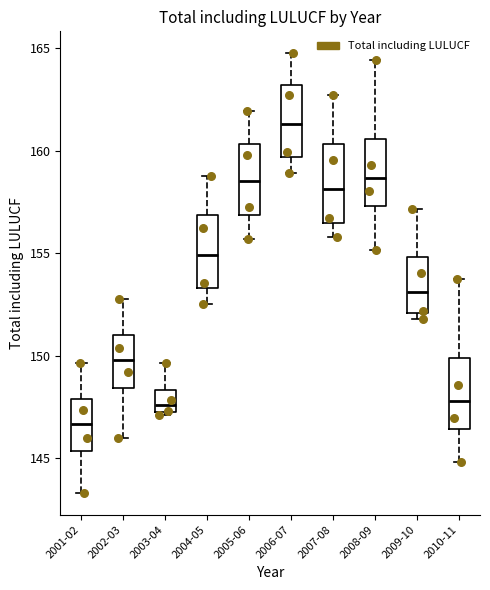

Where is the upper edge of the box for 2007-08 on the y-axis? The values are not printed on the chart, so give them approximately, as read against the axis.

160.5